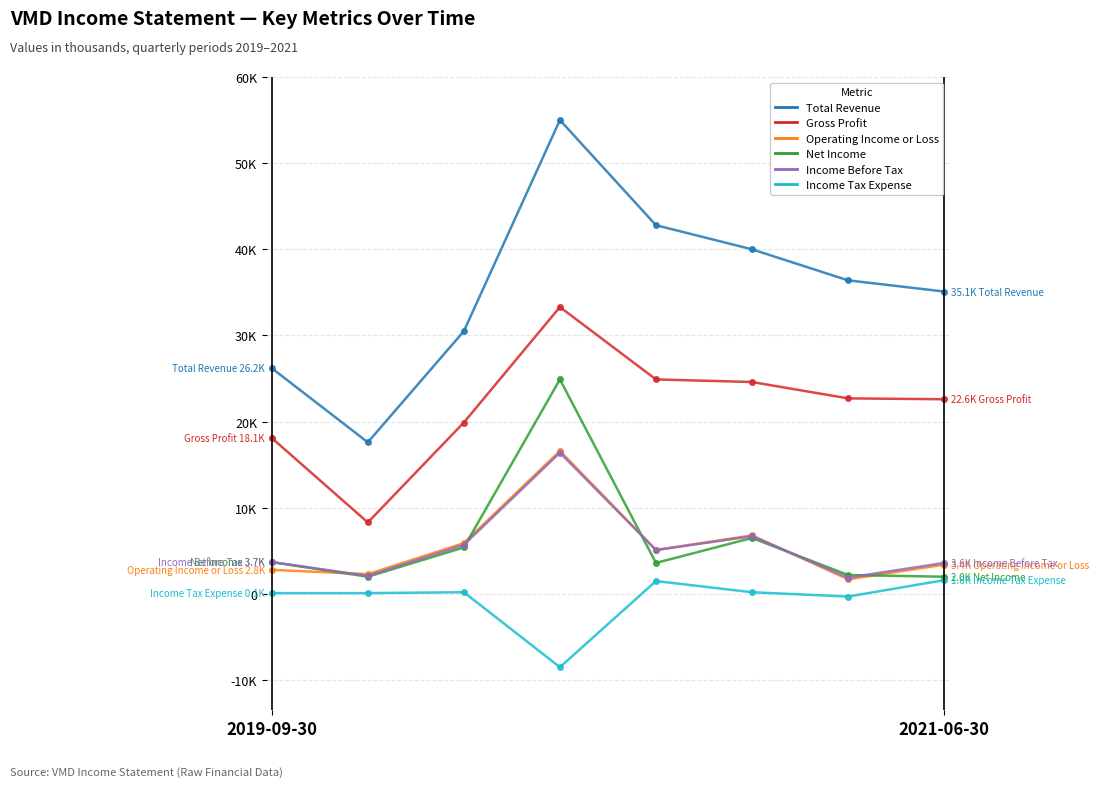

Reading left to right, transcribe all the data shown in this chart.

Total Revenue: 26200	17600	30500	55000	42800	40000	36400	35100
Gross Profit: 18100	8300	19900	33300	24900	24600	22700	22600
Operating Income or Loss: 2800	2300	5900	16600	5100	6800	1700	3400
Net Income: 3700	2000	5400	24900	3600	6500	2200	2000
Income Before Tax: 3700	2100	5700	16400	5100	6700	1900	3600
Income Tax Expense: 100	100	200	-8500	1500	200	-300	1600